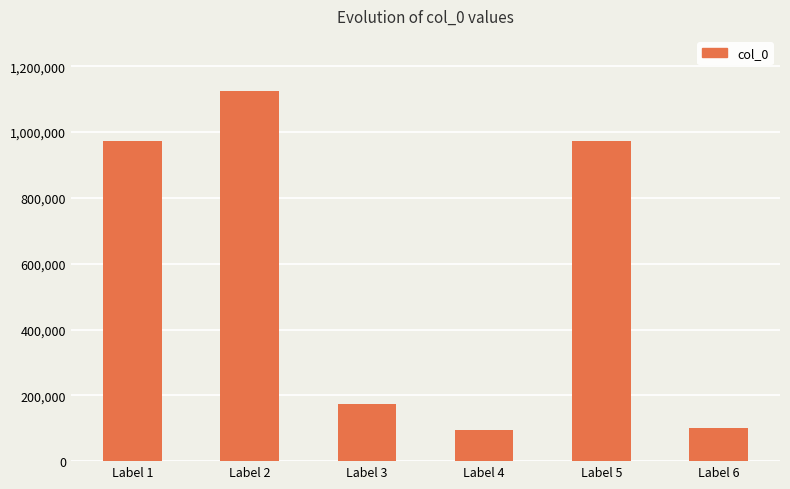

Which category has the highest value across all series?

Label 2